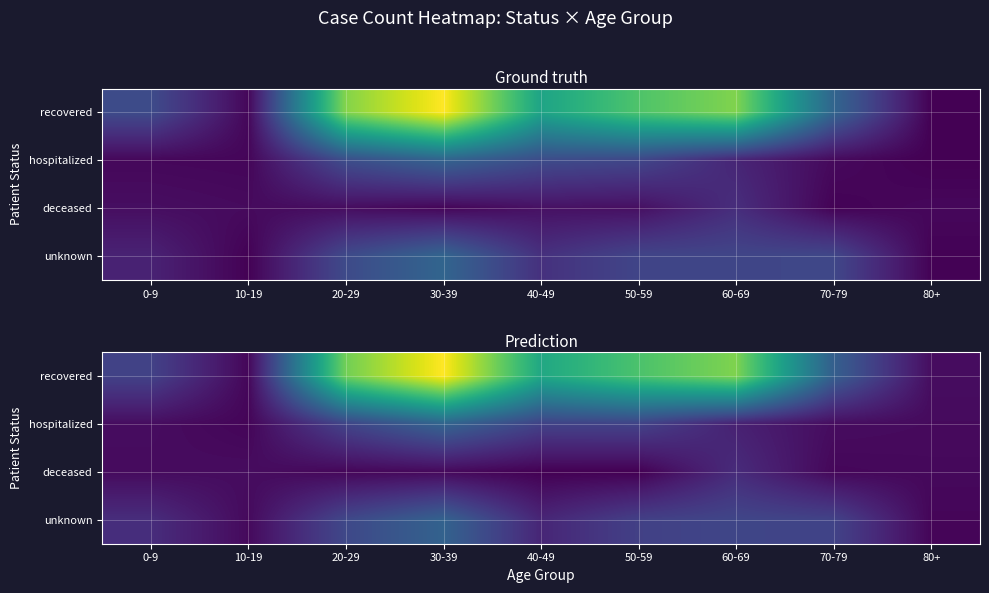

Which category has the lowest value across all series?

50-59